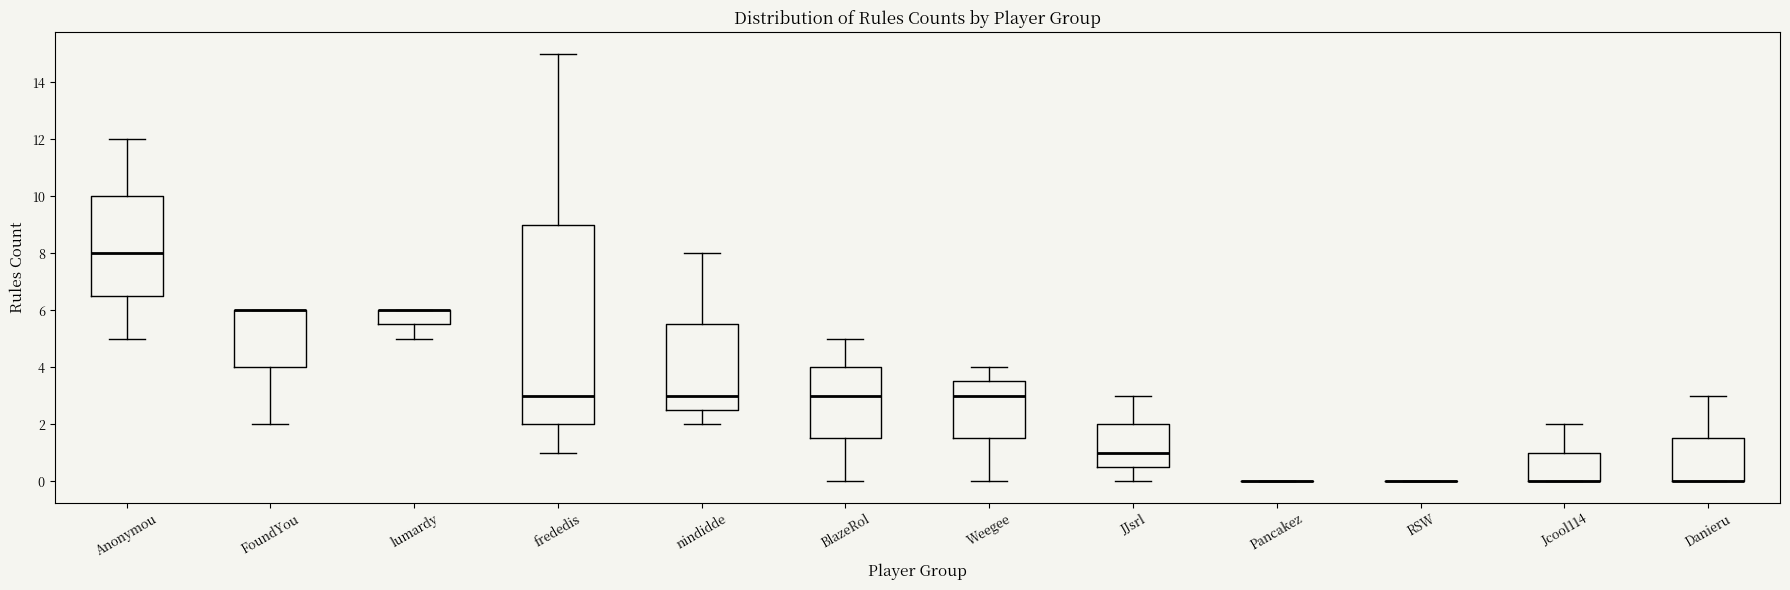

Where does the upper whisker of the box for Danieru end on the y-axis? The values are not printed on the chart, so give them approximately, as read against the axis.

3.0